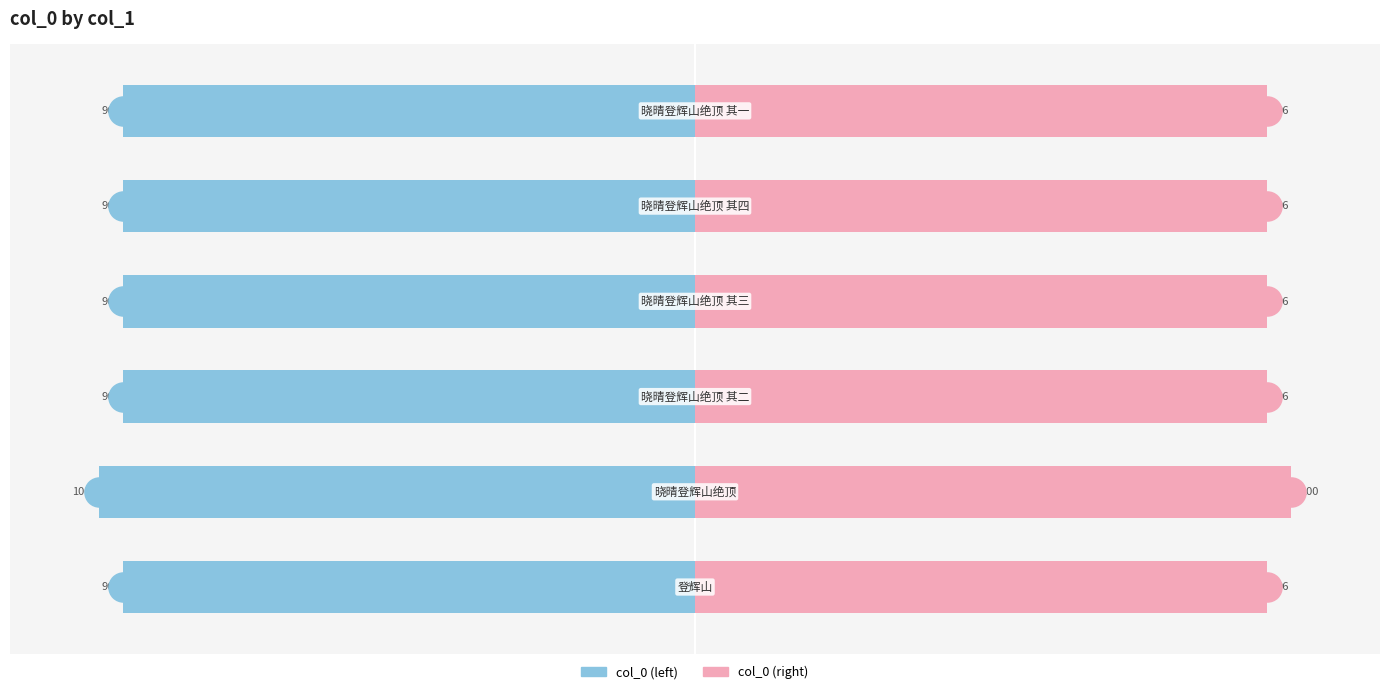

Which series has the largest total across all categories?

col_0 (right)